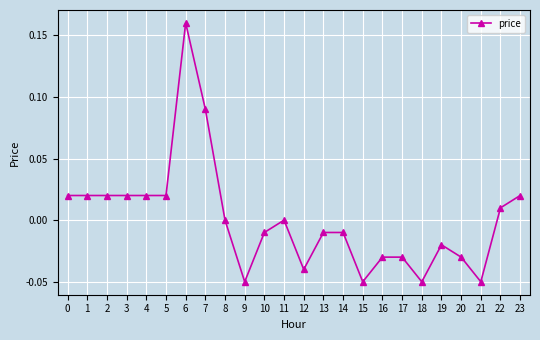

True or false: there are more than 1 points higher than both neighbors.

True